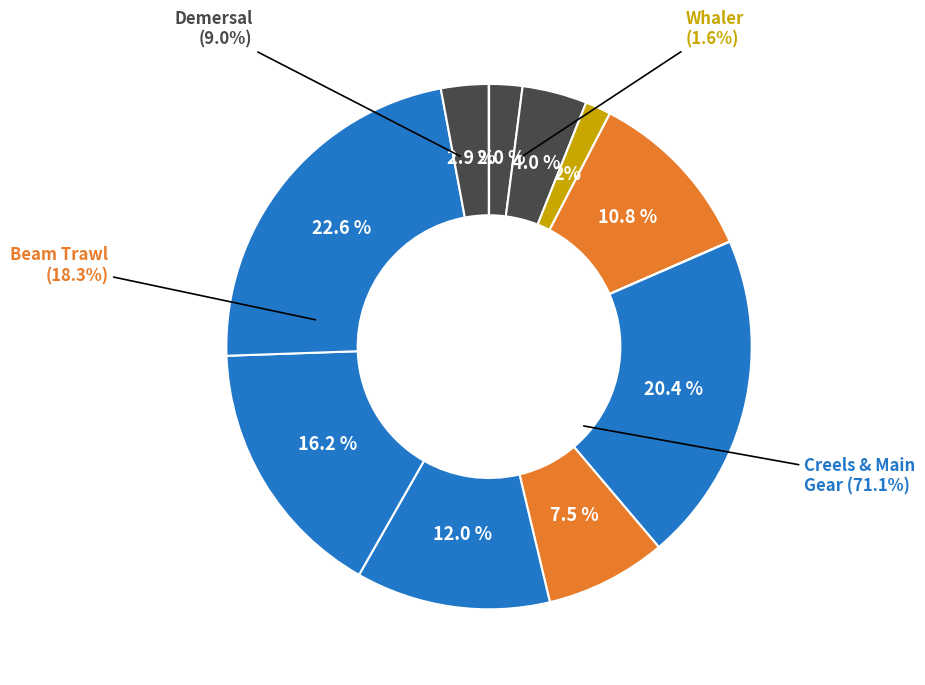

Do Longline_mackerel and Creels together represent more than half of the pie?

No